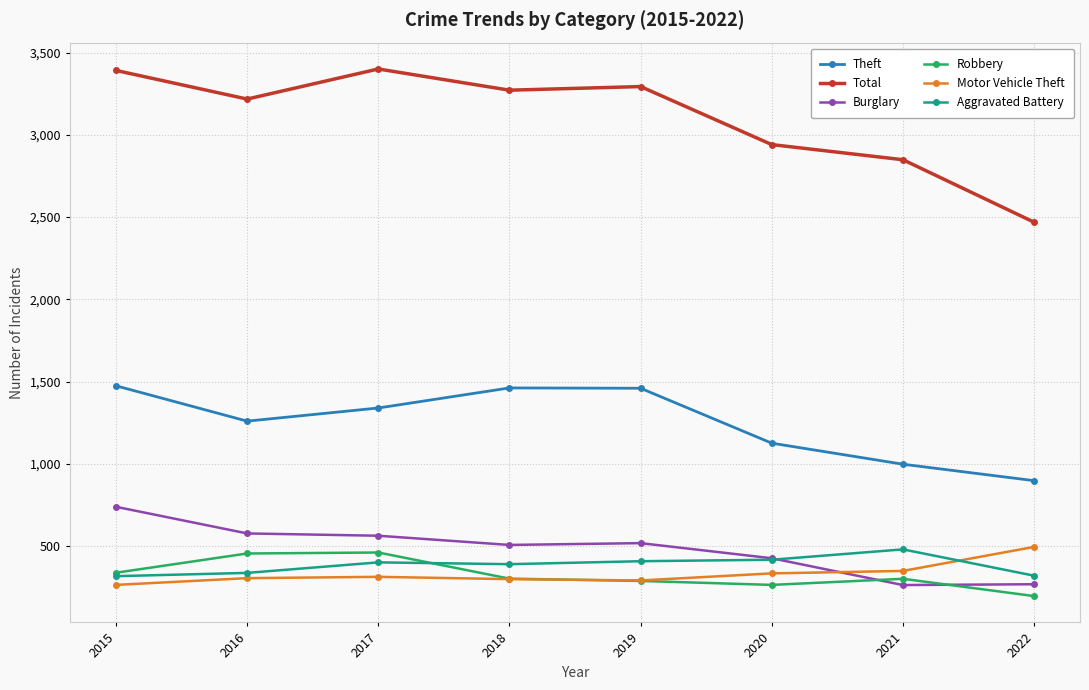

Read the Theft value at 2016.

1259